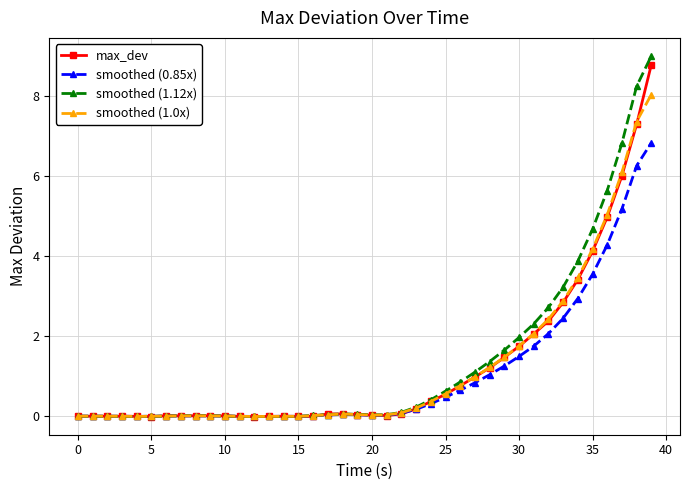

What is the value of the smoothed (1.0x) point at the 27th from the left?

0.8